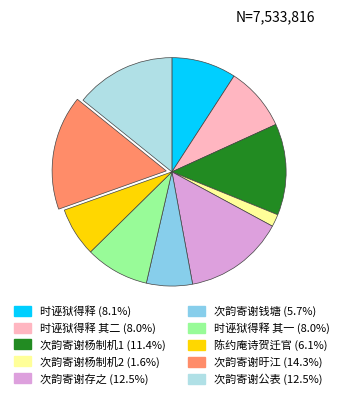

Do 陈约庵诗贺迁官 (6.1%) and 次韵寄谢钱塘 (5.7%) together represent more than half of the pie?

No